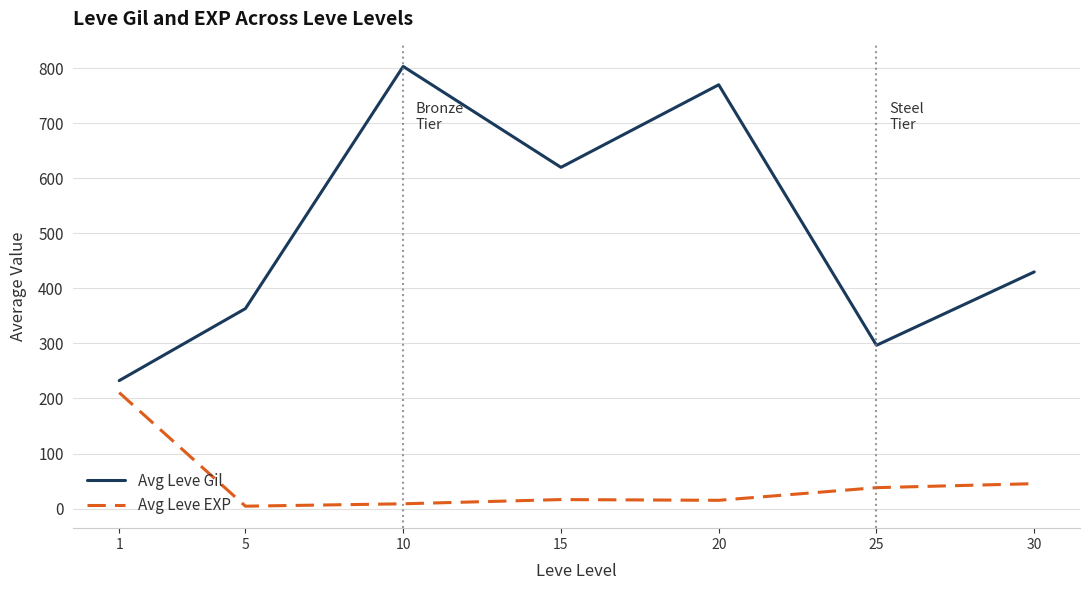

True or false: Avg Leve Gil and Avg Leve EXP intersect in this chart.

False